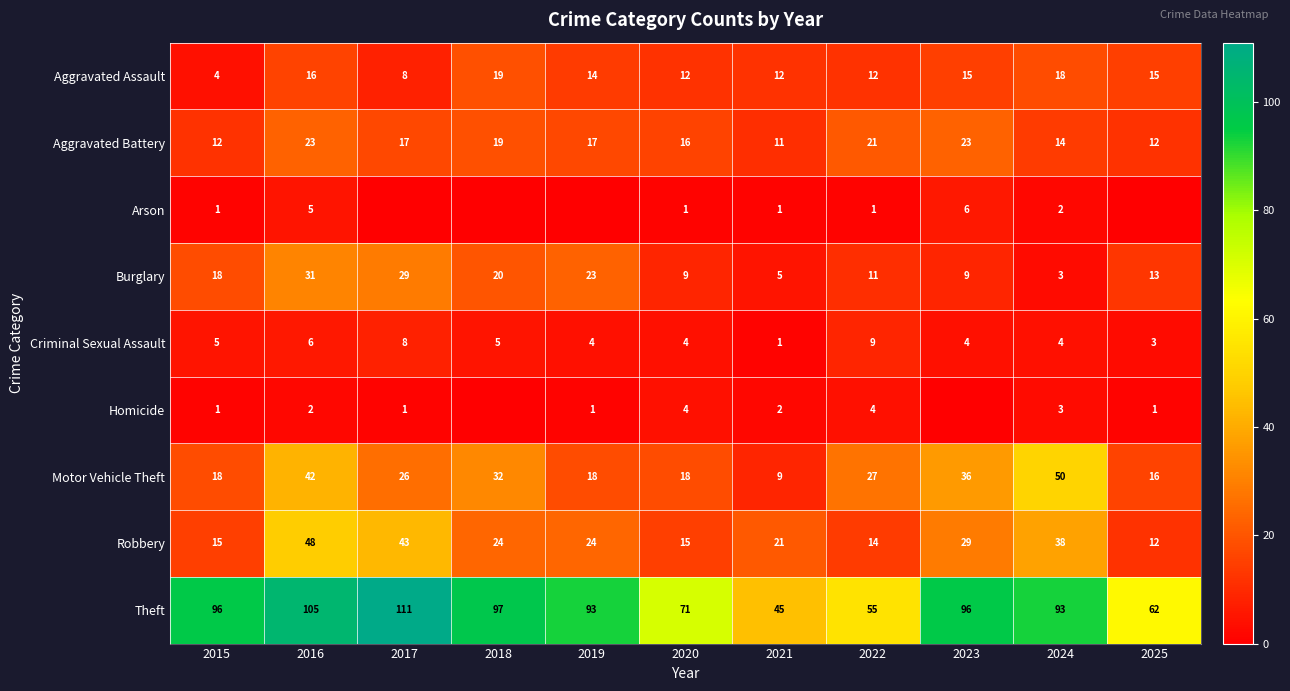

What is the difference between the Theft values at 2018 and 2021?

52